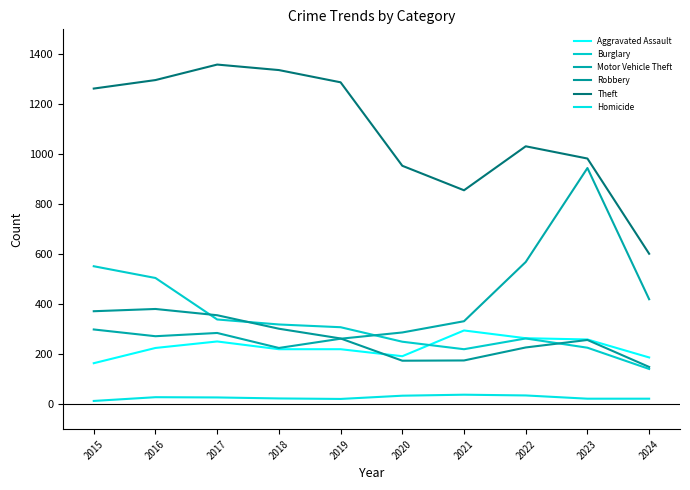

True or false: Homicide and Theft intersect in this chart.

False